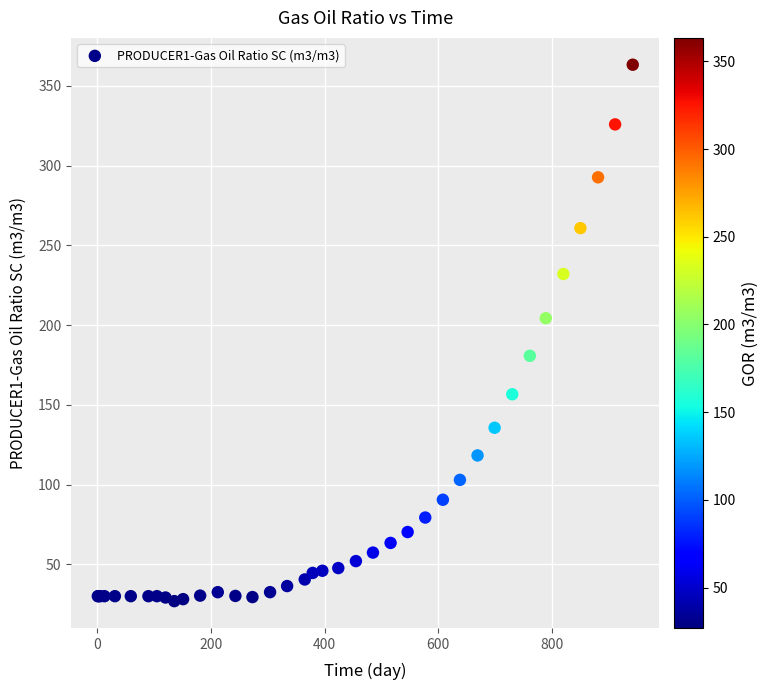

What Y value in the scatter plot is closest to 195?

204.4